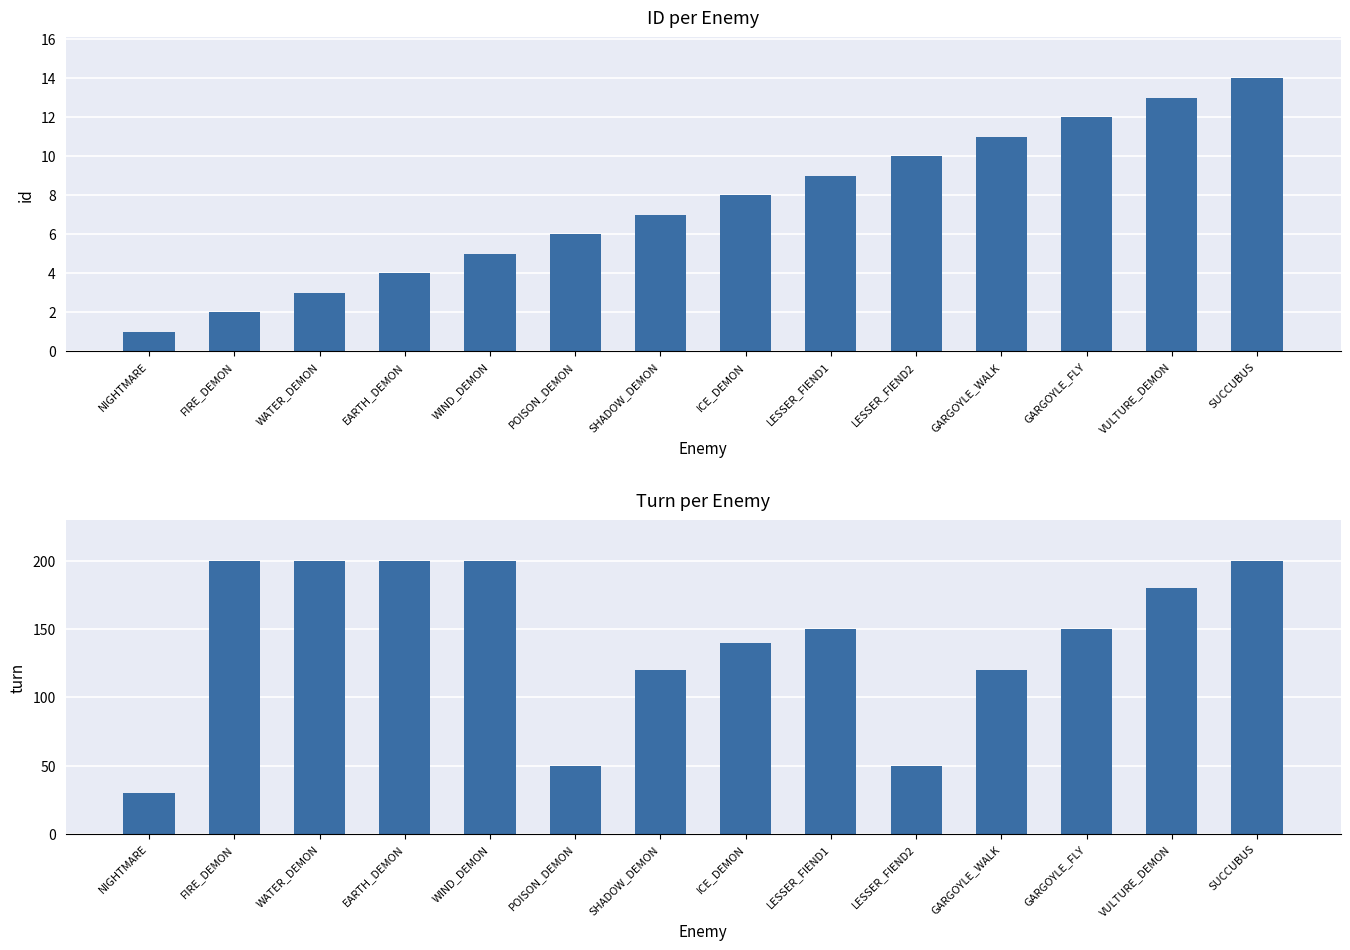

What is the sum of the turn values at SHADOW_DEMON and GARGOYLE_FLY?

270